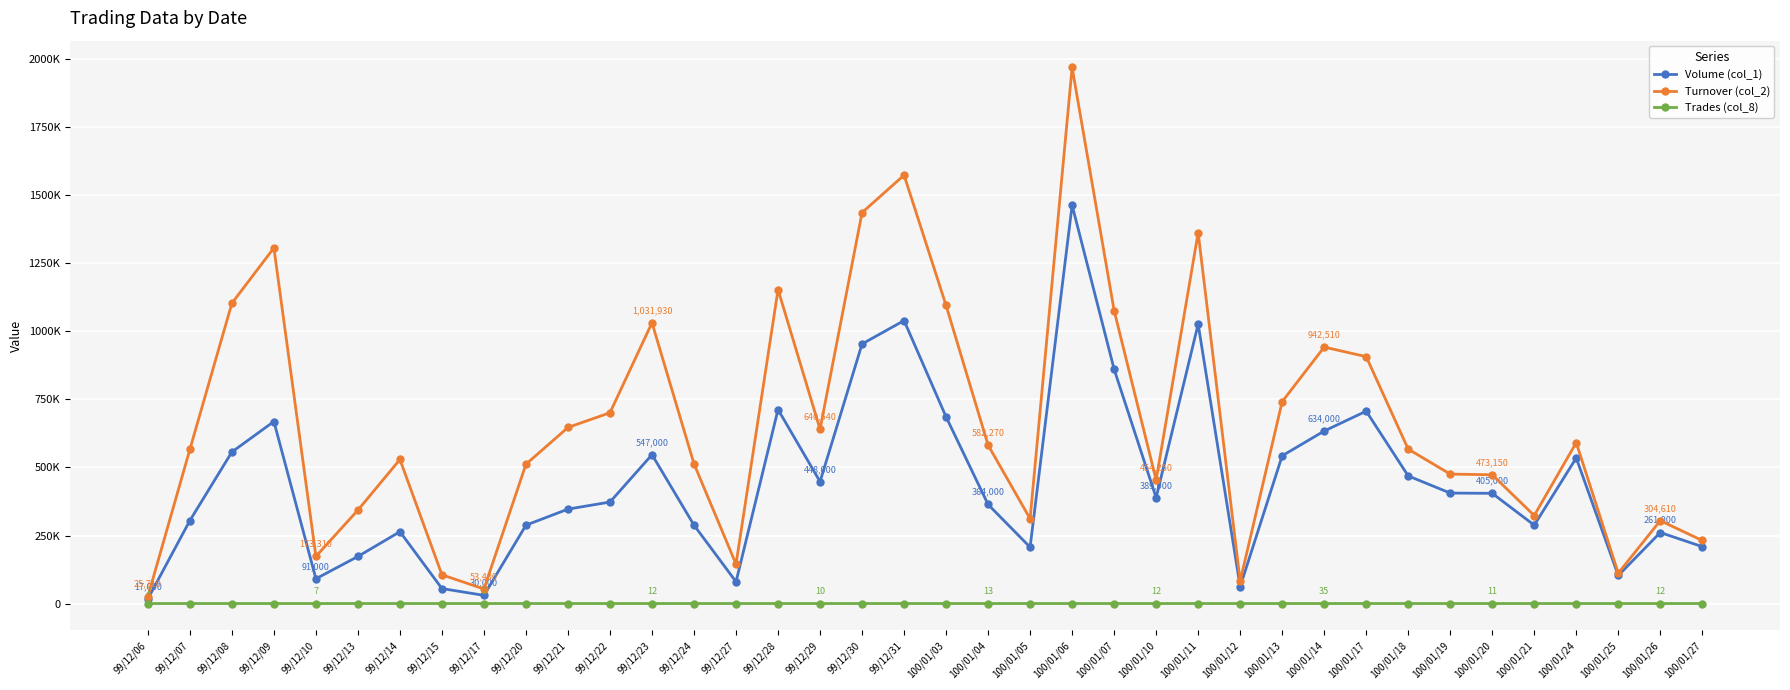

True or false: Trades (col_8) and Turnover (col_2) intersect in this chart.

False